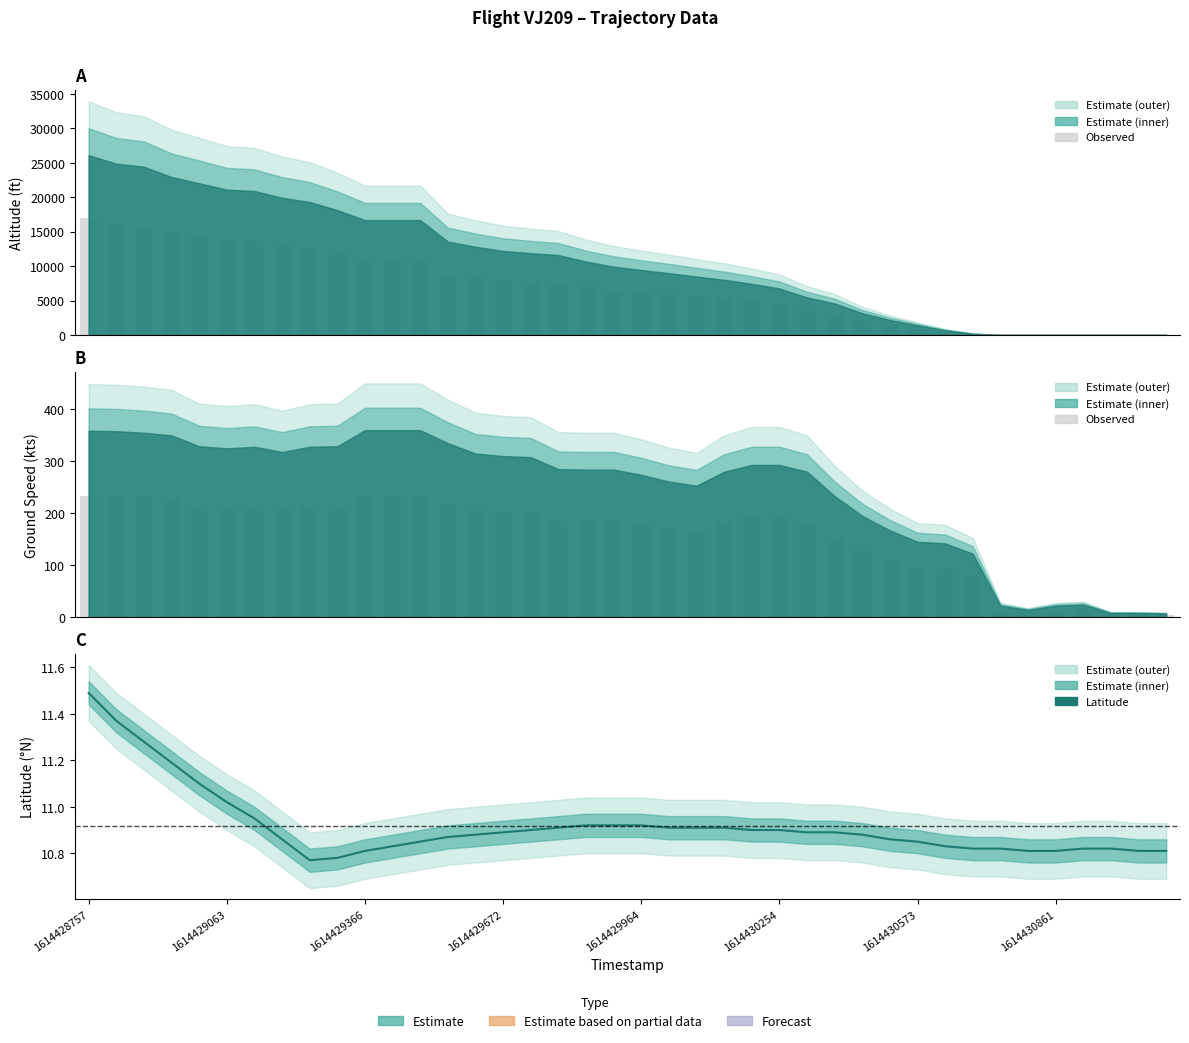

Read the value at 1614429672.

10.9